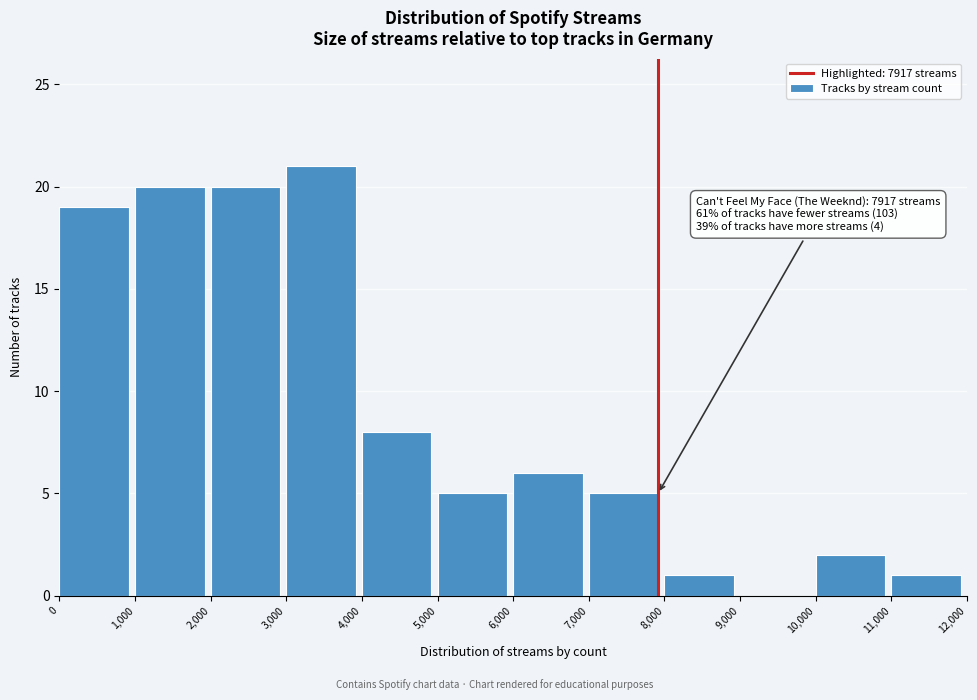

Which range on the x-axis has the tallest bar?

3,000 to 4,000